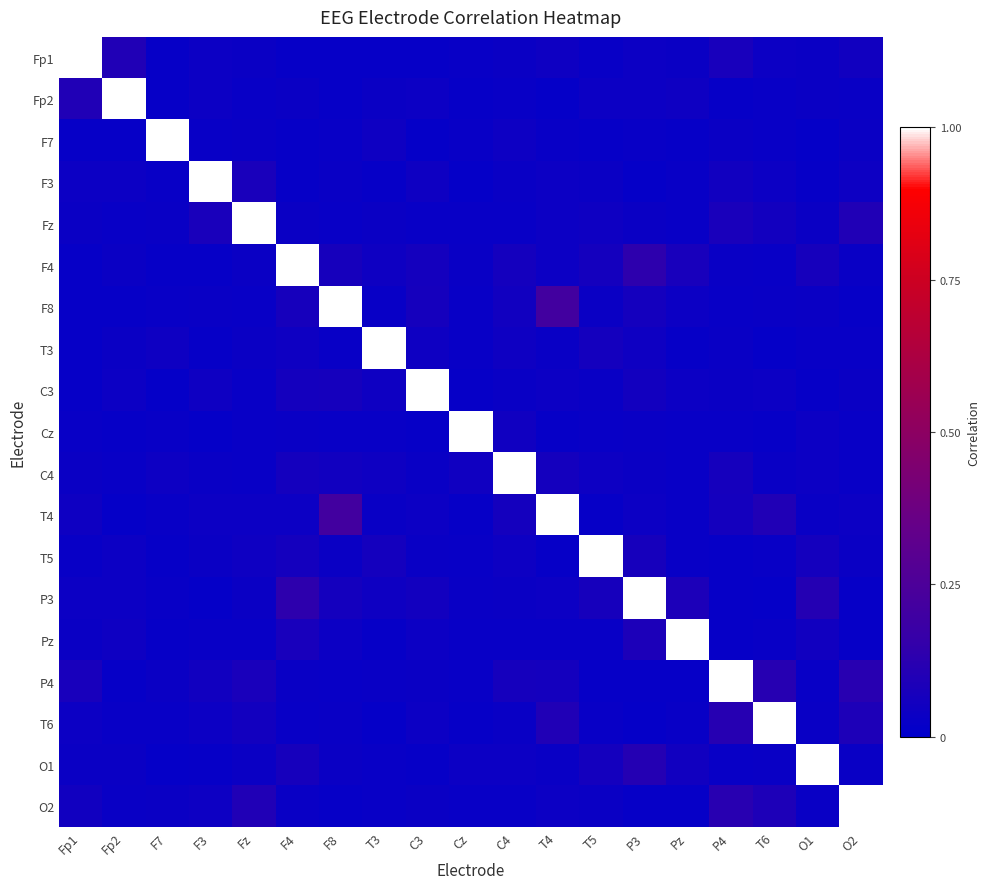

Reading left to right, extract all data points from this chart.

Fp1: Fp1=1.0	Fp2=0.1	F7=0.0	F3=0.0	Fz=0.0	F4=0.0	F8=0.0	T3=0.0	C3=0.0	Cz=0.0	C4=0.0	T4=0.0	T5=0.0	P3=0.0	Pz=0.0	P4=0.1	T6=0.0	O1=0.0	O2=0.1
Fp2: Fp1=0.1	Fp2=1.0	F7=0.0	F3=0.0	Fz=0.0	F4=0.0	F8=0.0	T3=0.0	C3=0.0	Cz=0.0	C4=0.0	T4=0.0	T5=0.0	P3=0.0	Pz=0.0	P4=0.0	T6=0.0	O1=0.0	O2=0.0
F7: Fp1=0.0	Fp2=0.0	F7=1.0	F3=0.0	Fz=0.0	F4=0.0	F8=0.0	T3=0.0	C3=0.0	Cz=0.0	C4=0.0	T4=0.0	T5=0.0	P3=0.0	Pz=0.0	P4=0.0	T6=0.0	O1=0.0	O2=0.0
F3: Fp1=0.0	Fp2=0.0	F7=0.0	F3=1.0	Fz=0.1	F4=0.0	F8=0.0	T3=0.0	C3=0.0	Cz=0.0	C4=0.0	T4=0.0	T5=0.0	P3=0.0	Pz=0.0	P4=0.1	T6=0.0	O1=0.0	O2=0.0
Fz: Fp1=0.0	Fp2=0.0	F7=0.0	F3=0.1	Fz=1.0	F4=0.0	F8=0.0	T3=0.0	C3=0.0	Cz=0.0	C4=0.0	T4=0.0	T5=0.0	P3=0.0	Pz=0.0	P4=0.1	T6=0.1	O1=0.0	O2=0.1
F4: Fp1=0.0	Fp2=0.0	F7=0.0	F3=0.0	Fz=0.0	F4=1.0	F8=0.1	T3=0.0	C3=0.1	Cz=0.0	C4=0.1	T4=0.0	T5=0.1	P3=0.1	Pz=0.1	P4=0.0	T6=0.0	O1=0.1	O2=0.0
F8: Fp1=0.0	Fp2=0.0	F7=0.0	F3=0.0	Fz=0.0	F4=0.1	F8=1.0	T3=0.0	C3=0.1	Cz=0.0	C4=0.1	T4=0.2	T5=0.0	P3=0.1	Pz=0.0	P4=0.0	T6=0.0	O1=0.0	O2=0.0
T3: Fp1=0.0	Fp2=0.0	F7=0.0	F3=0.0	Fz=0.0	F4=0.0	F8=0.0	T3=1.0	C3=0.0	Cz=0.0	C4=0.0	T4=0.0	T5=0.1	P3=0.0	Pz=0.0	P4=0.0	T6=0.0	O1=0.0	O2=0.0
C3: Fp1=0.0	Fp2=0.0	F7=0.0	F3=0.0	Fz=0.0	F4=0.1	F8=0.1	T3=0.0	C3=1.0	Cz=0.0	C4=0.0	T4=0.0	T5=0.0	P3=0.1	Pz=0.0	P4=0.0	T6=0.0	O1=0.0	O2=0.0
Cz: Fp1=0.0	Fp2=0.0	F7=0.0	F3=0.0	Fz=0.0	F4=0.0	F8=0.0	T3=0.0	C3=0.0	Cz=1.0	C4=0.0	T4=0.0	T5=0.0	P3=0.0	Pz=0.0	P4=0.0	T6=0.0	O1=0.0	O2=0.0
C4: Fp1=0.0	Fp2=0.0	F7=0.0	F3=0.0	Fz=0.0	F4=0.1	F8=0.1	T3=0.0	C3=0.0	Cz=0.0	C4=1.0	T4=0.1	T5=0.0	P3=0.0	Pz=0.0	P4=0.1	T6=0.0	O1=0.0	O2=0.0
T4: Fp1=0.0	Fp2=0.0	F7=0.0	F3=0.0	Fz=0.0	F4=0.0	F8=0.2	T3=0.0	C3=0.0	Cz=0.0	C4=0.1	T4=1.0	T5=0.0	P3=0.0	Pz=0.0	P4=0.1	T6=0.1	O1=0.0	O2=0.0
T5: Fp1=0.0	Fp2=0.0	F7=0.0	F3=0.0	Fz=0.0	F4=0.1	F8=0.0	T3=0.1	C3=0.0	Cz=0.0	C4=0.0	T4=0.0	T5=1.0	P3=0.1	Pz=0.0	P4=0.0	T6=0.0	O1=0.1	O2=0.0
P3: Fp1=0.0	Fp2=0.0	F7=0.0	F3=0.0	Fz=0.0	F4=0.1	F8=0.1	T3=0.0	C3=0.1	Cz=0.0	C4=0.0	T4=0.0	T5=0.1	P3=1.0	Pz=0.1	P4=0.0	T6=0.0	O1=0.1	O2=0.0
Pz: Fp1=0.0	Fp2=0.0	F7=0.0	F3=0.0	Fz=0.0	F4=0.1	F8=0.0	T3=0.0	C3=0.0	Cz=0.0	C4=0.0	T4=0.0	T5=0.0	P3=0.1	Pz=1.0	P4=0.0	T6=0.0	O1=0.1	O2=0.0
P4: Fp1=0.1	Fp2=0.0	F7=0.0	F3=0.1	Fz=0.1	F4=0.0	F8=0.0	T3=0.0	C3=0.0	Cz=0.0	C4=0.1	T4=0.1	T5=0.0	P3=0.0	Pz=0.0	P4=1.0	T6=0.1	O1=0.0	O2=0.1
T6: Fp1=0.0	Fp2=0.0	F7=0.0	F3=0.0	Fz=0.1	F4=0.0	F8=0.0	T3=0.0	C3=0.0	Cz=0.0	C4=0.0	T4=0.1	T5=0.0	P3=0.0	Pz=0.0	P4=0.1	T6=1.0	O1=0.0	O2=0.1
O1: Fp1=0.0	Fp2=0.0	F7=0.0	F3=0.0	Fz=0.0	F4=0.1	F8=0.0	T3=0.0	C3=0.0	Cz=0.0	C4=0.0	T4=0.0	T5=0.1	P3=0.1	Pz=0.1	P4=0.0	T6=0.0	O1=1.0	O2=0.0
O2: Fp1=0.1	Fp2=0.0	F7=0.0	F3=0.0	Fz=0.1	F4=0.0	F8=0.0	T3=0.0	C3=0.0	Cz=0.0	C4=0.0	T4=0.0	T5=0.0	P3=0.0	Pz=0.0	P4=0.1	T6=0.1	O1=0.0	O2=1.0